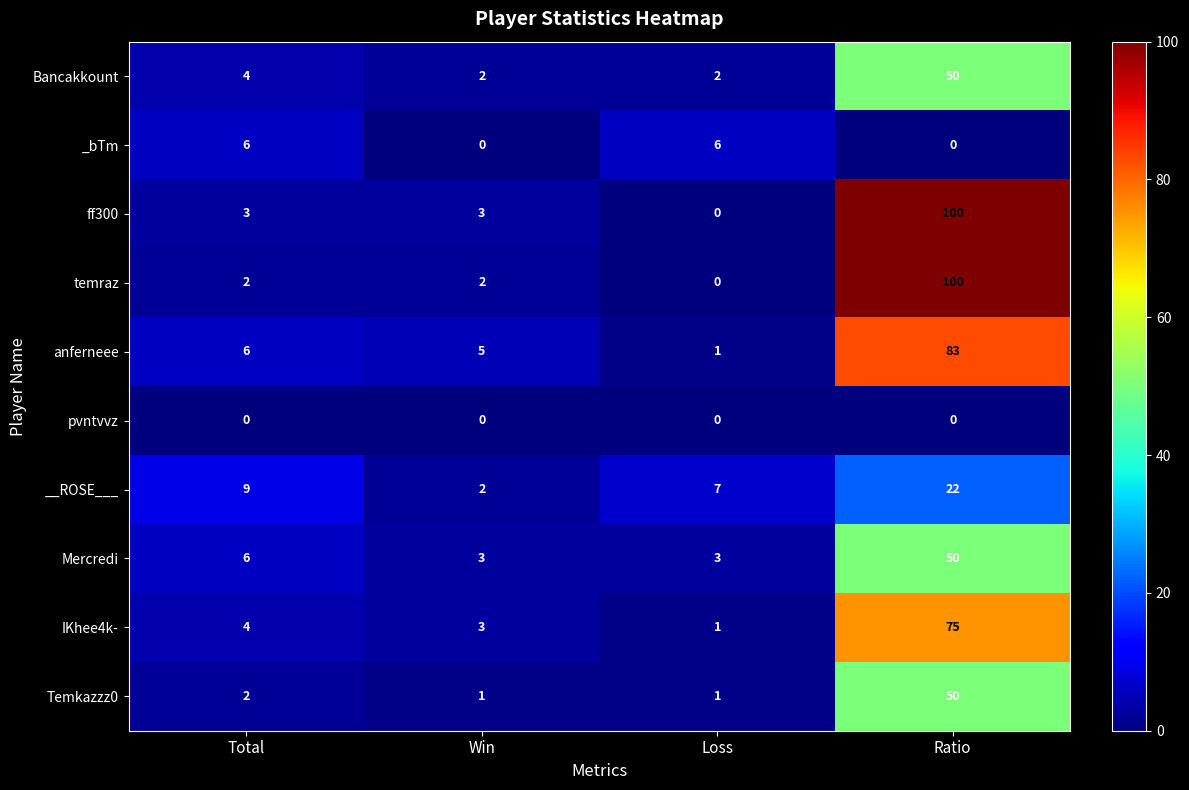

Where is Bancakkount nearest to the value 26?

Total